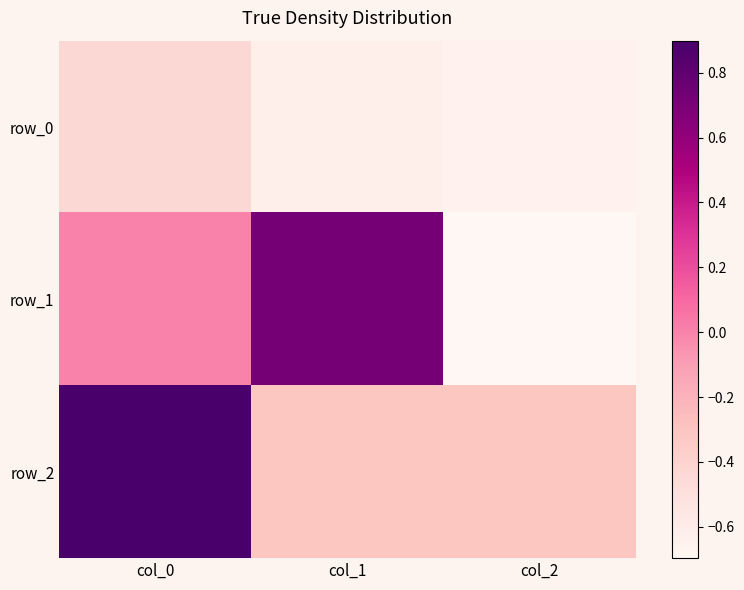

The row_1 series shows 0.4 at col_1. True or false?

False